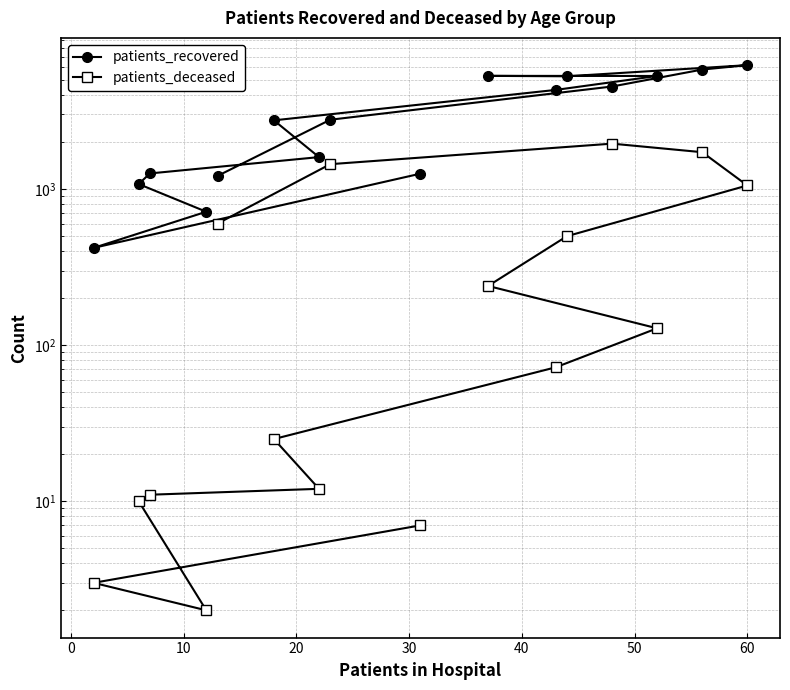

True or false: patients_recovered and patients_deceased intersect in this chart.

False